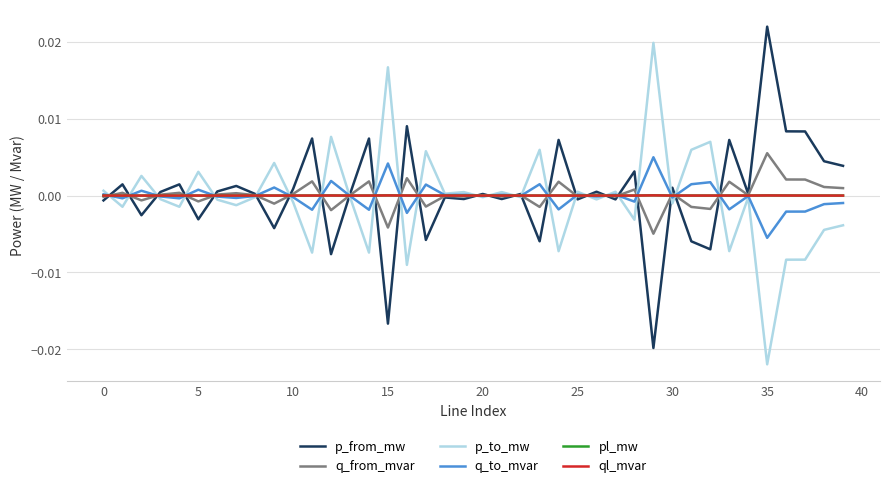

At which category does the chart reach its minimum across all series?

35